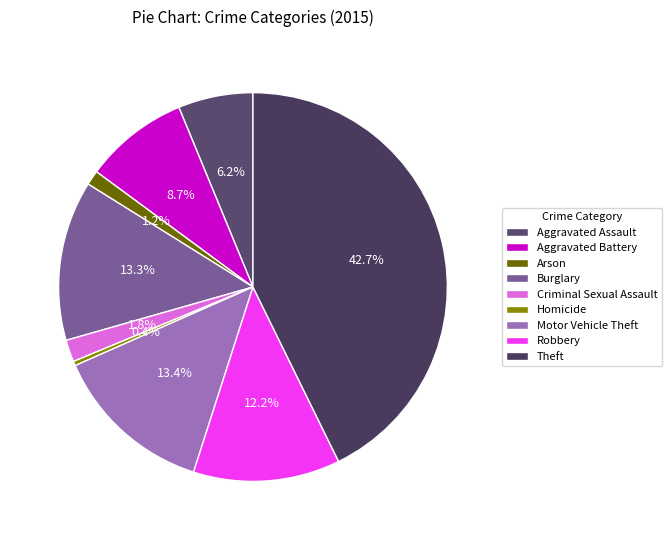

How many slices are in this pie chart?

9